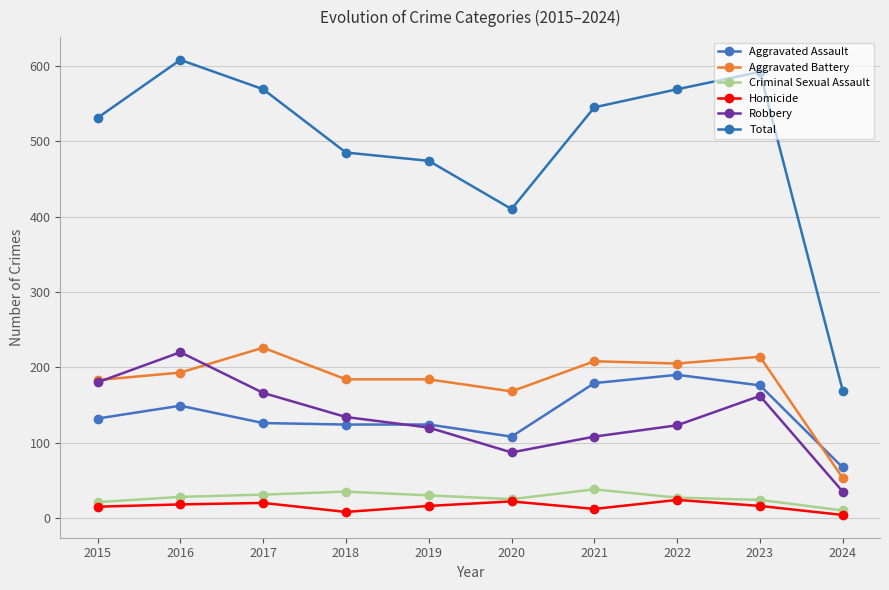

How many categories are shown in the chart?

10